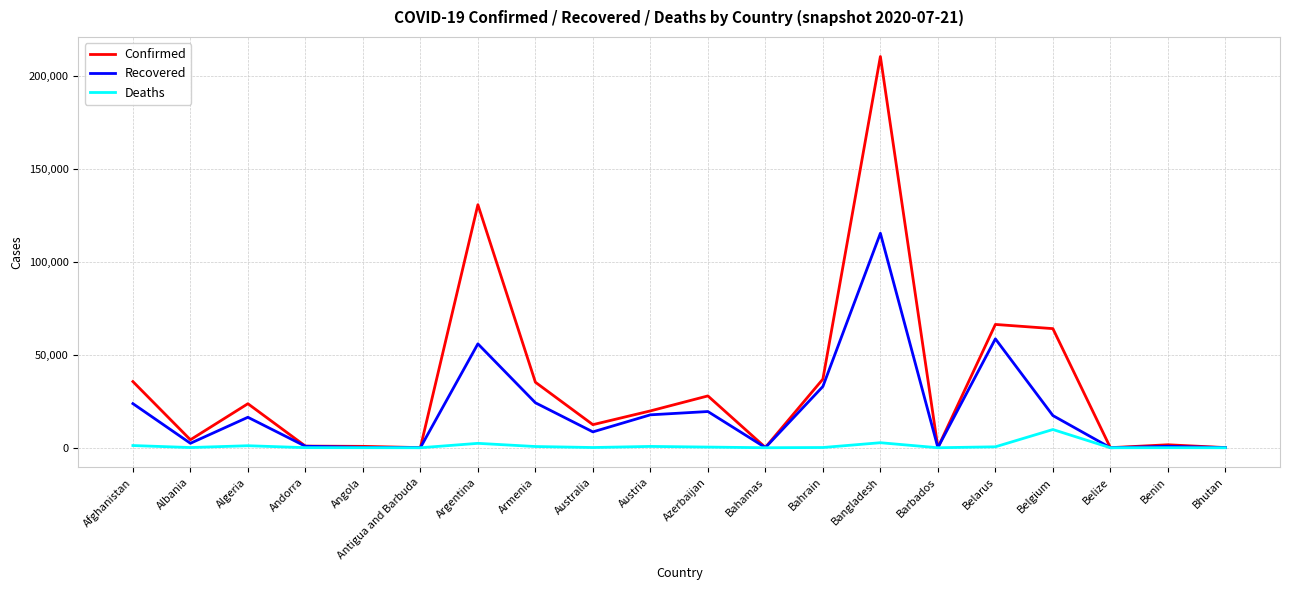

Is the value of Recovered at Belarus greater than the value of Confirmed at Armenia?

Yes